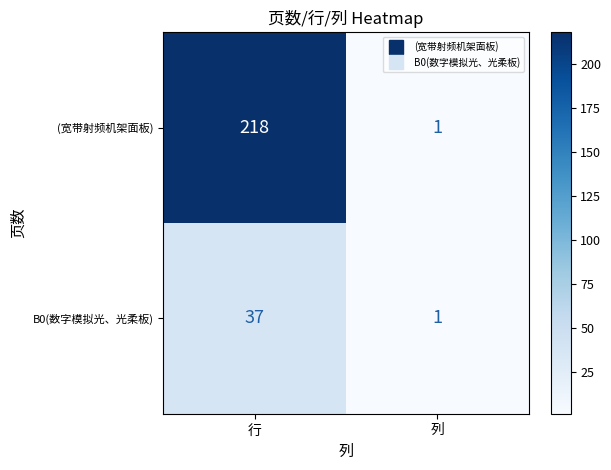

How many categories are shown in the chart?

2